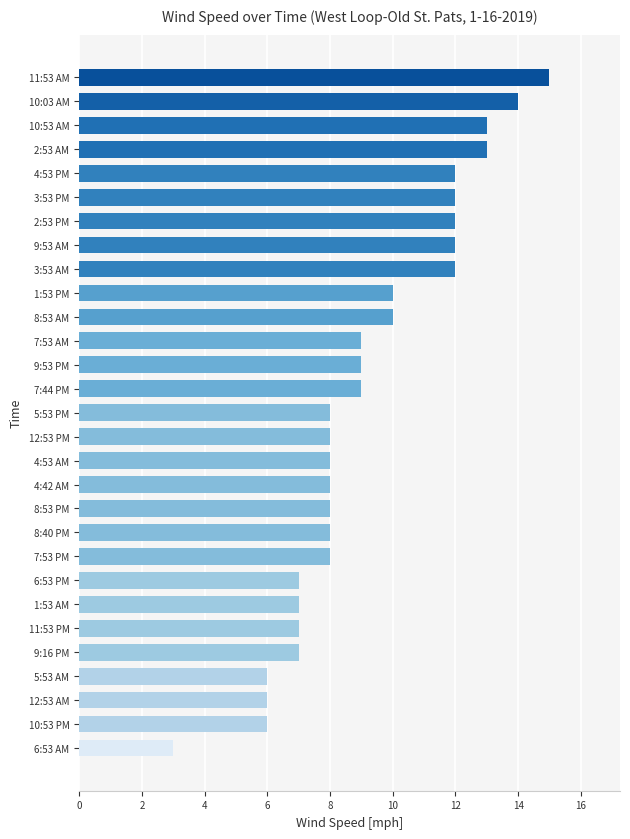

Reading bottom to top, list all the values displayed in this chart.

3	6	6	6	7	7	7	7	8	8	8	8	8	8	8	9	9	9	10	10	12	12	12	12	12	13	13	14	15